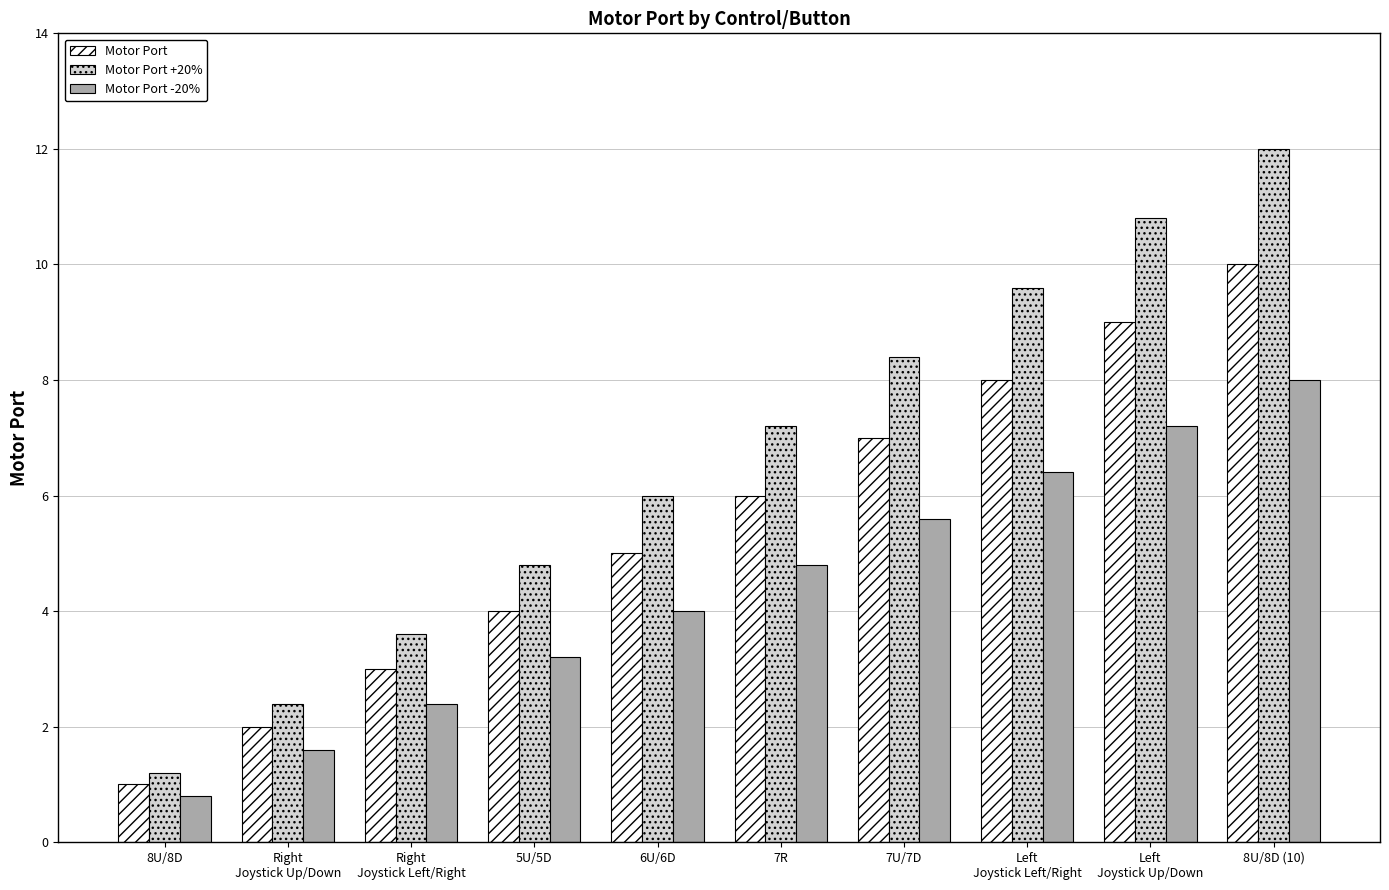

Rank the categories by Motor Port value from highest to lowest.

8U/8D (10), Left
Joystick Up/Down, Left
Joystick Left/Right, 7U/7D, 7R, 6U/6D, 5U/5D, Right
Joystick Left/Right, Right
Joystick Up/Down, 8U/8D